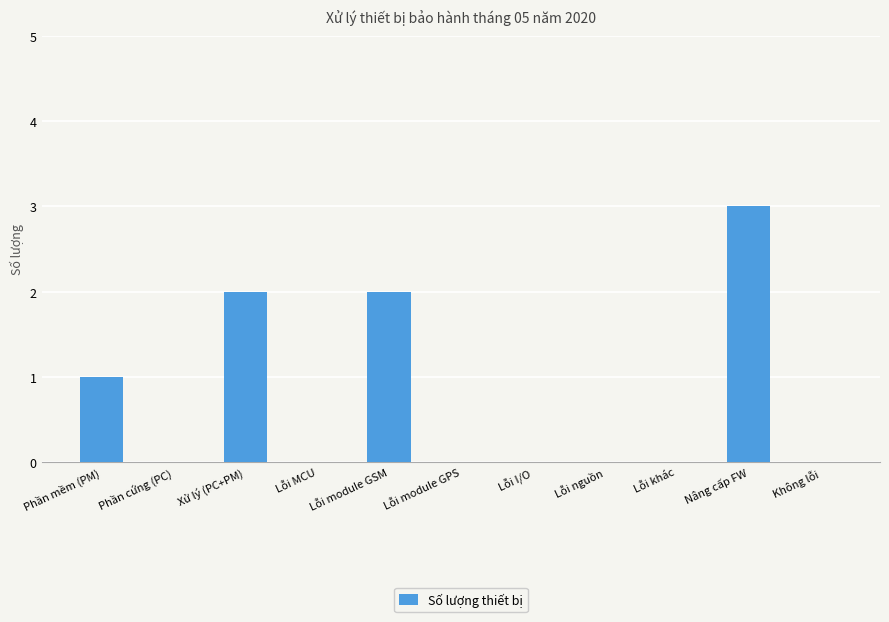

Is it true that the value at Lỗi I/O is 0?

True